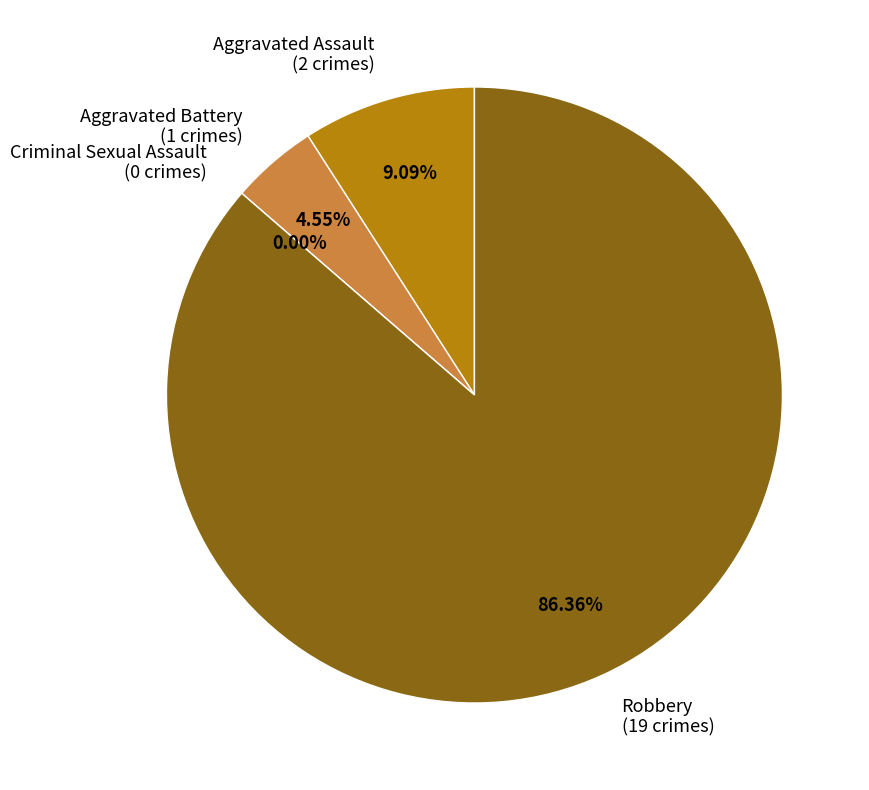

To the nearest percent, what percentage of the pie is Aggravated Battery?

5%